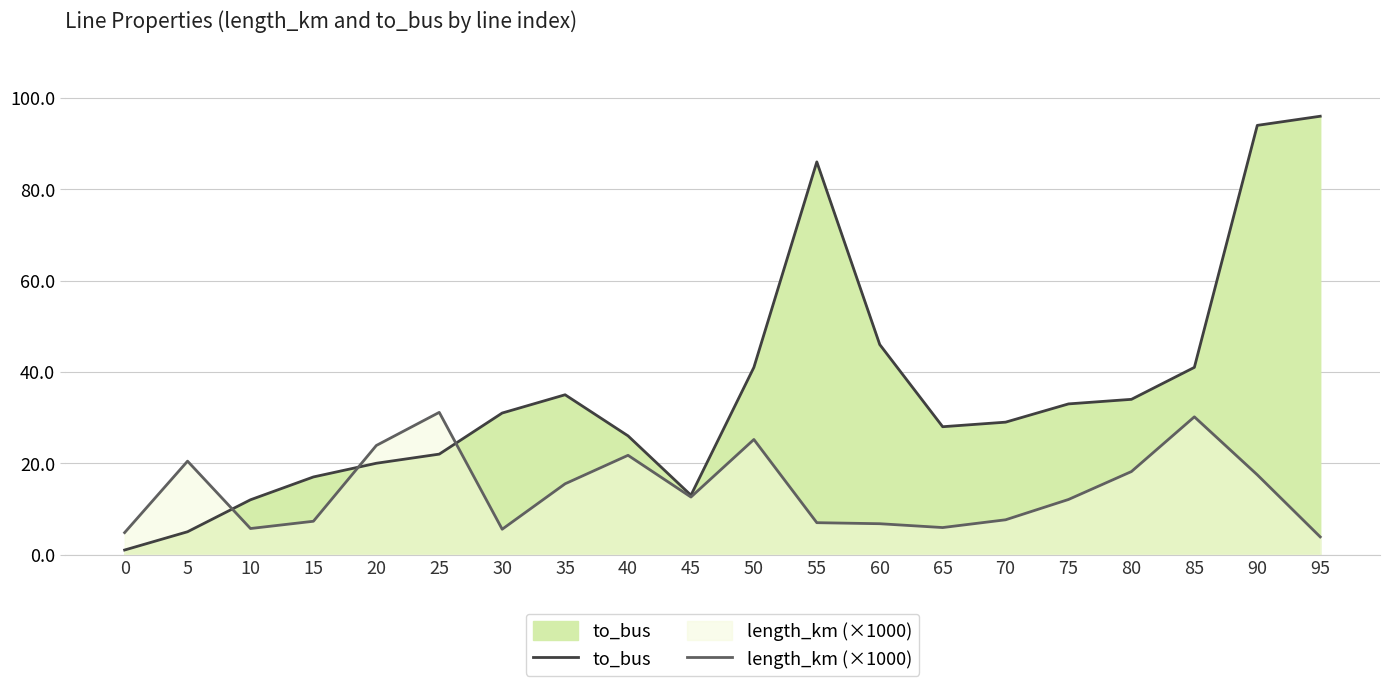

Which series has the widest spread of values?

to_bus